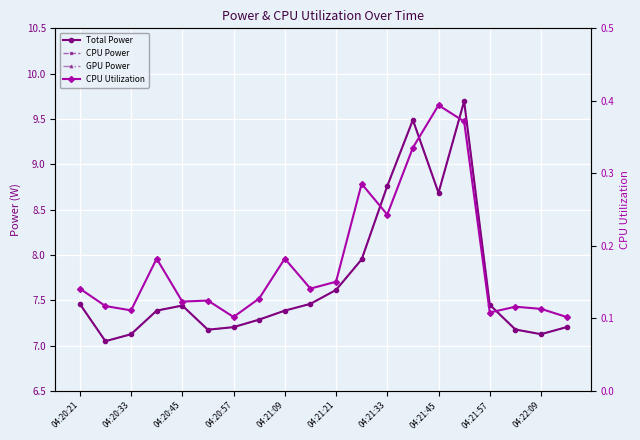

True or false: Total Power and GPU Power intersect in this chart.

False